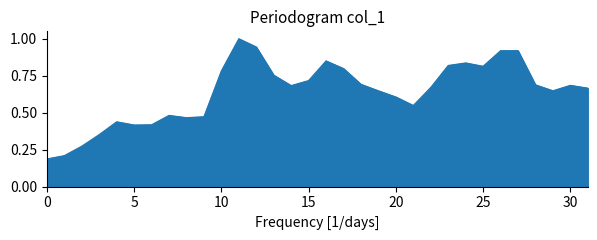

What is the maximum value shown in the chart?

1.0